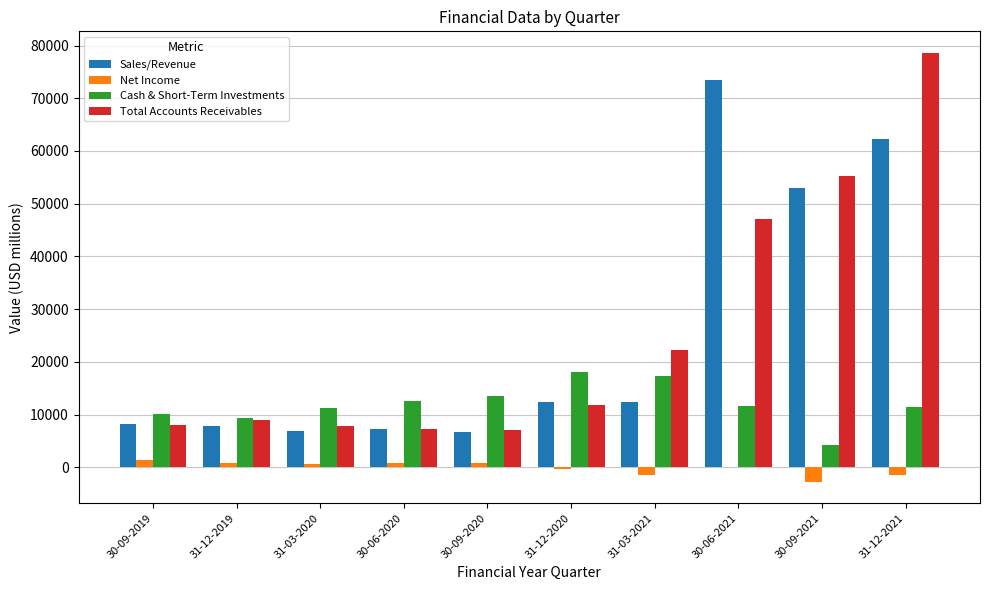

At which category does the chart reach its peak across all series?

31-12-2021